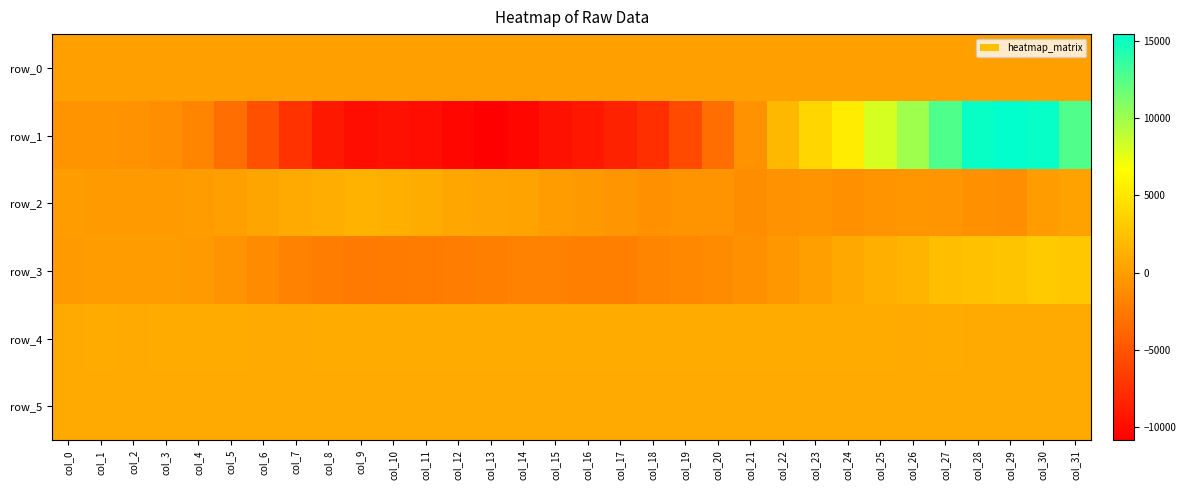

What is the difference between the maximum and minimum values in the row_2 series?

2582.0